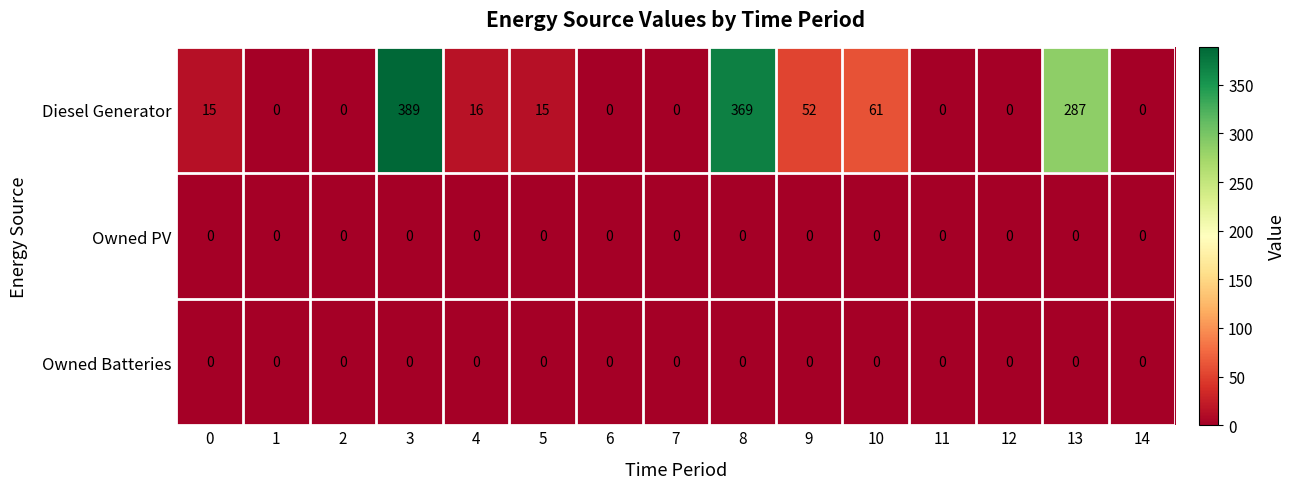

At how many categories does at least one series exceed 17?

5